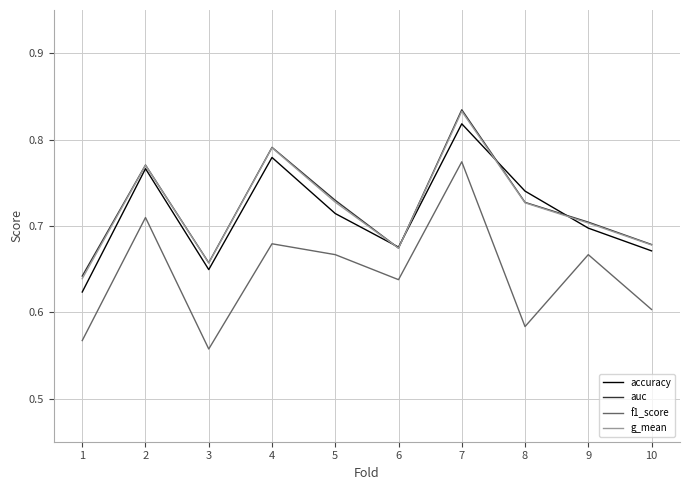

True or false: accuracy and f1_score intersect in this chart.

False